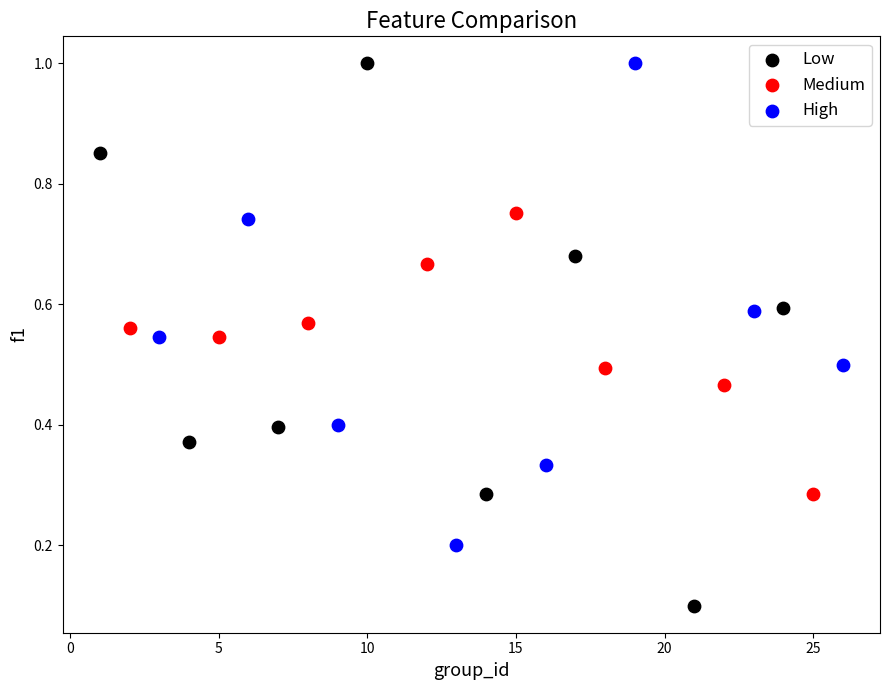

Which series contains the lowest Y value?

Low